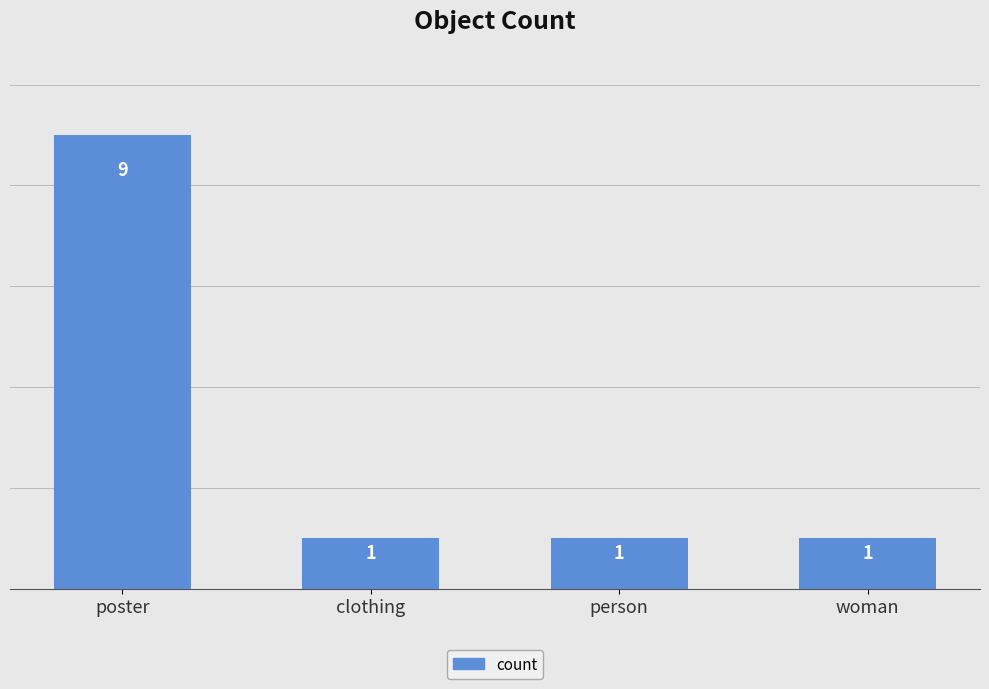

How many data points are above 1?

1